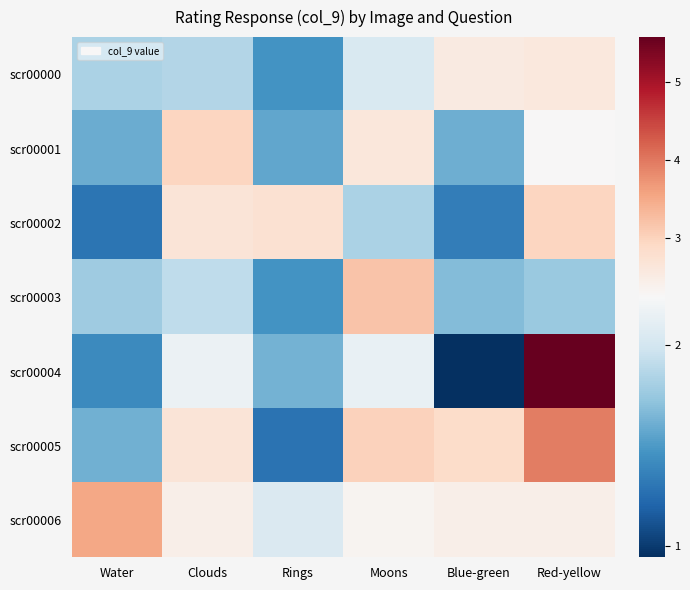

What is the minimum value shown in the chart?

0.9